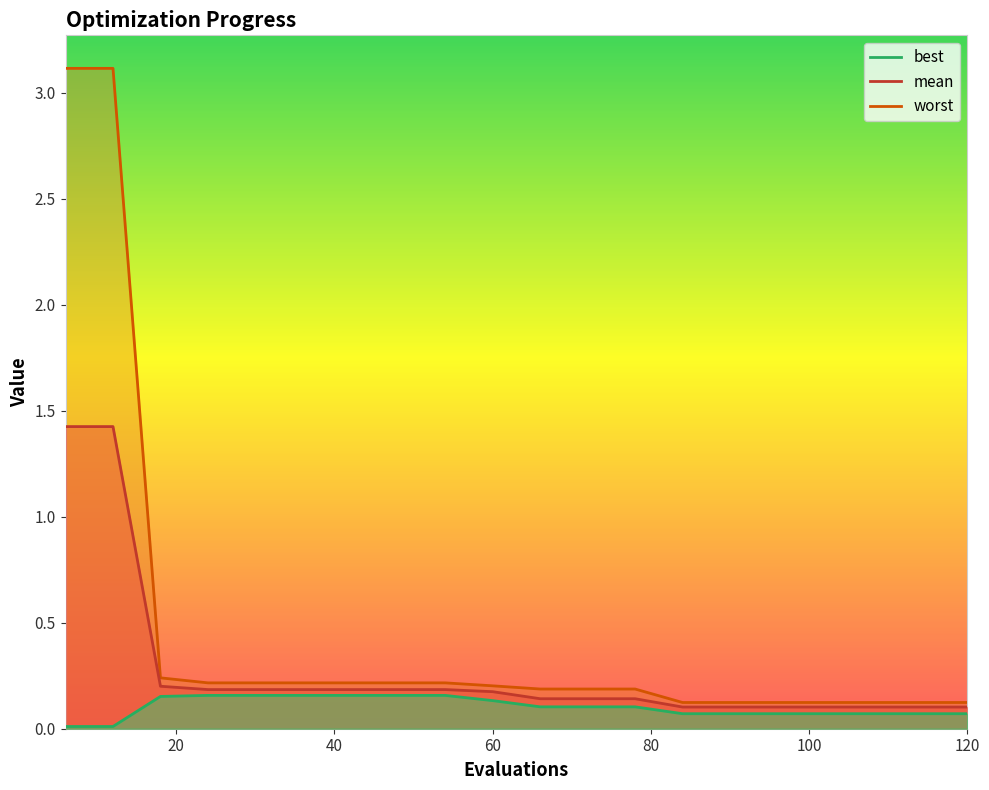

At which category is the sum across all series the highest?

6